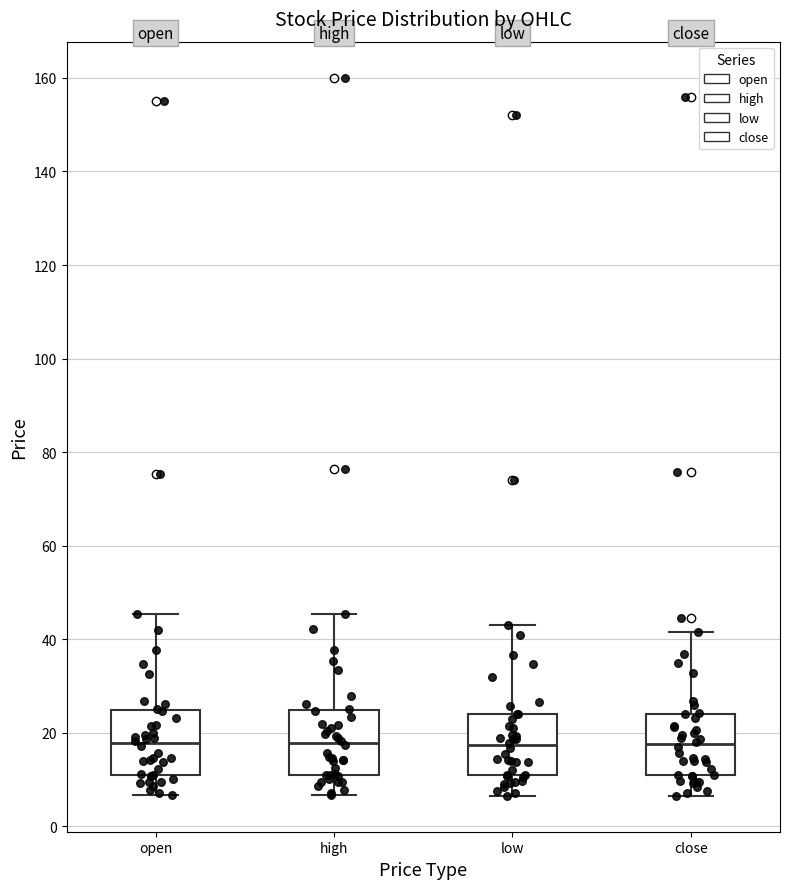

Reading left to right, read every box against the y-axis: the position of its median line, the range the box covers, and the ends of its whiskers. The values are not printed on the chart, so give them approximately, as read against the axis.

open: median 18, box 10 to 24, whiskers 6 to 46
high: median 18, box 12 to 24, whiskers 6 to 46
low: median 18, box 10 to 24, whiskers 6 to 44
close: median 18, box 10 to 24, whiskers 6 to 42